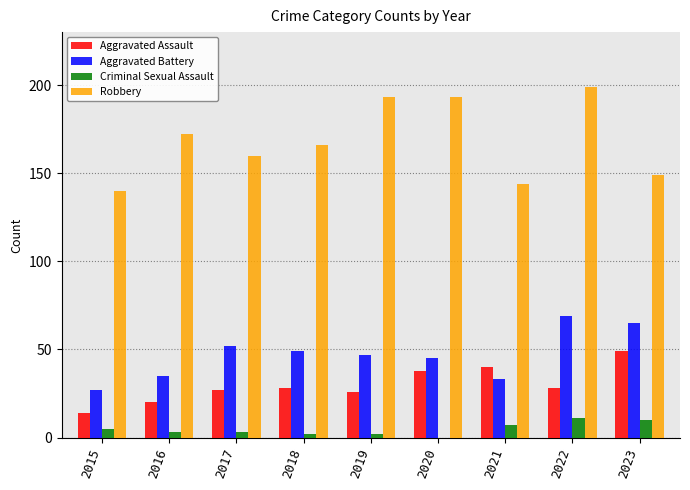

At which category is the sum across all series the highest?

2022